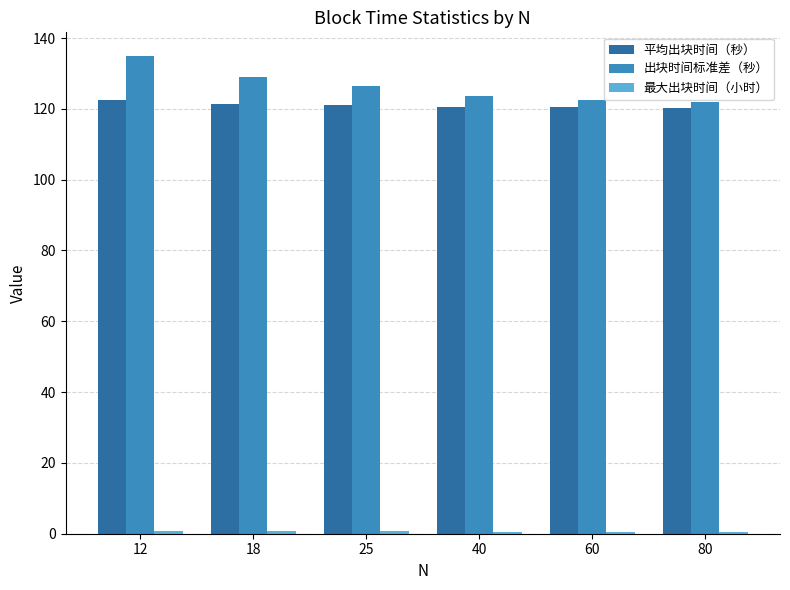

What is the difference between the maximum and minimum values in the 出块时间标准差（秒） series?

12.8